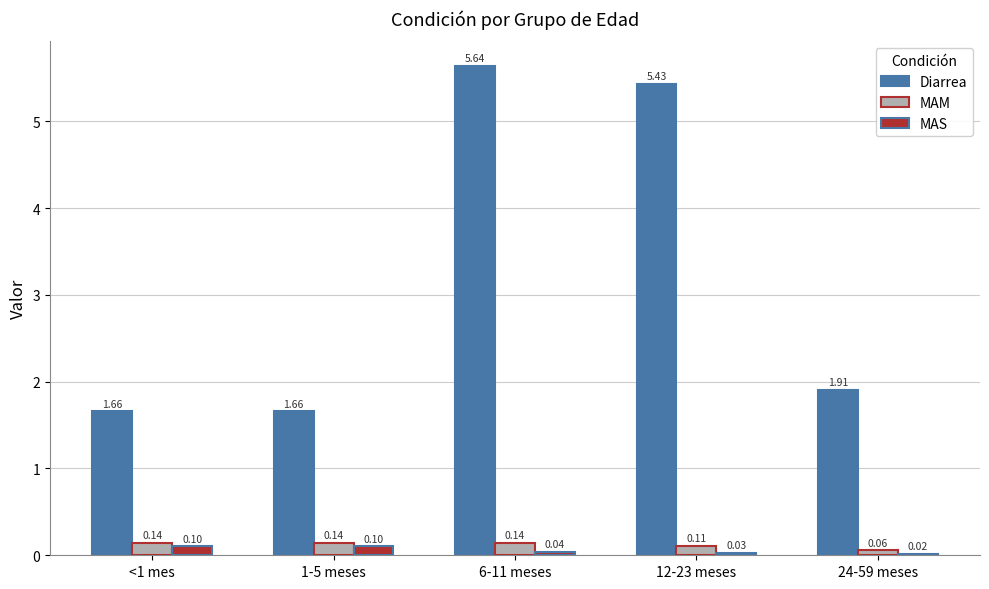

What is the label of the 4th bar from the right?

1-5 meses